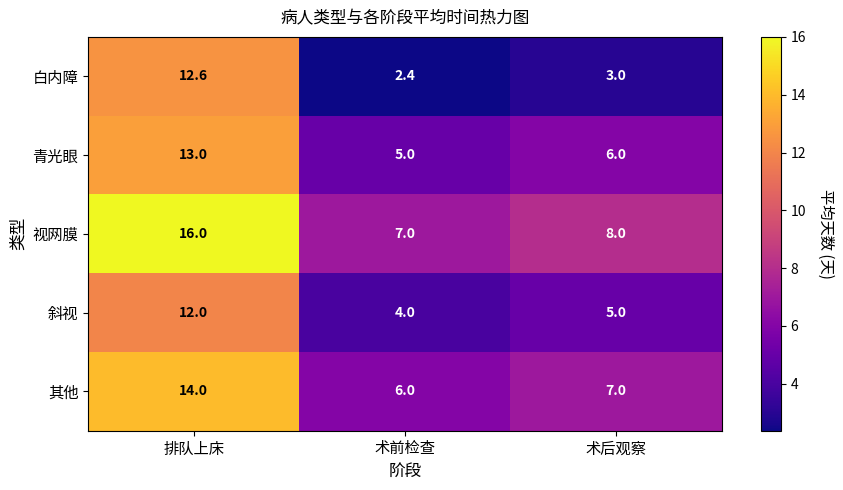

Which series has the largest range (max minus min)?

白内障